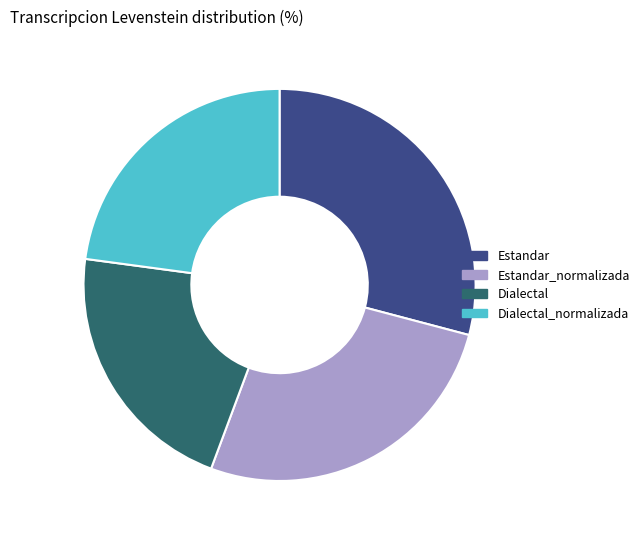

Between Estandar_normalizada and Estandar, which is larger?

Estandar